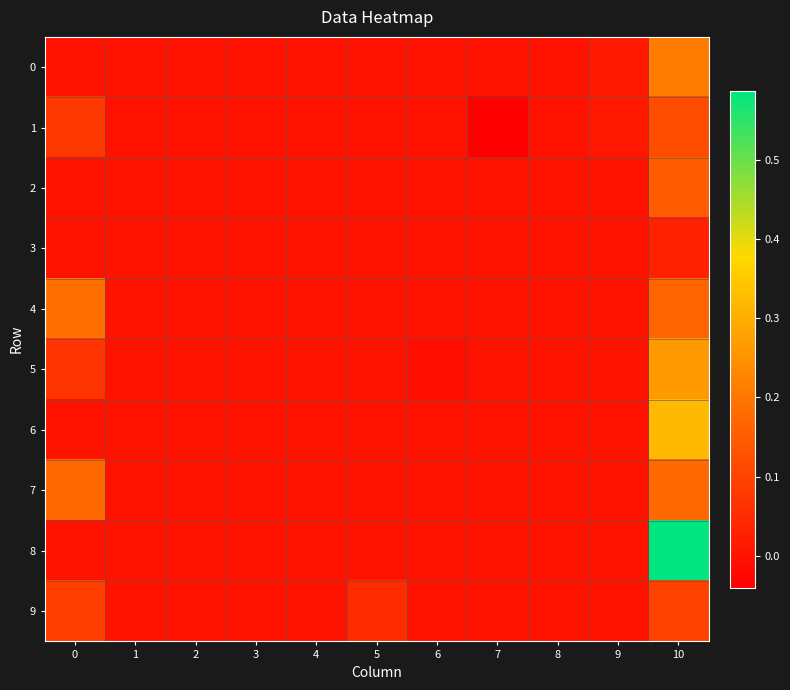

Rank the series at 2 from lowest to highest value.

0, 1, 2, 3, 4, 5, 6, 7, 8, 9